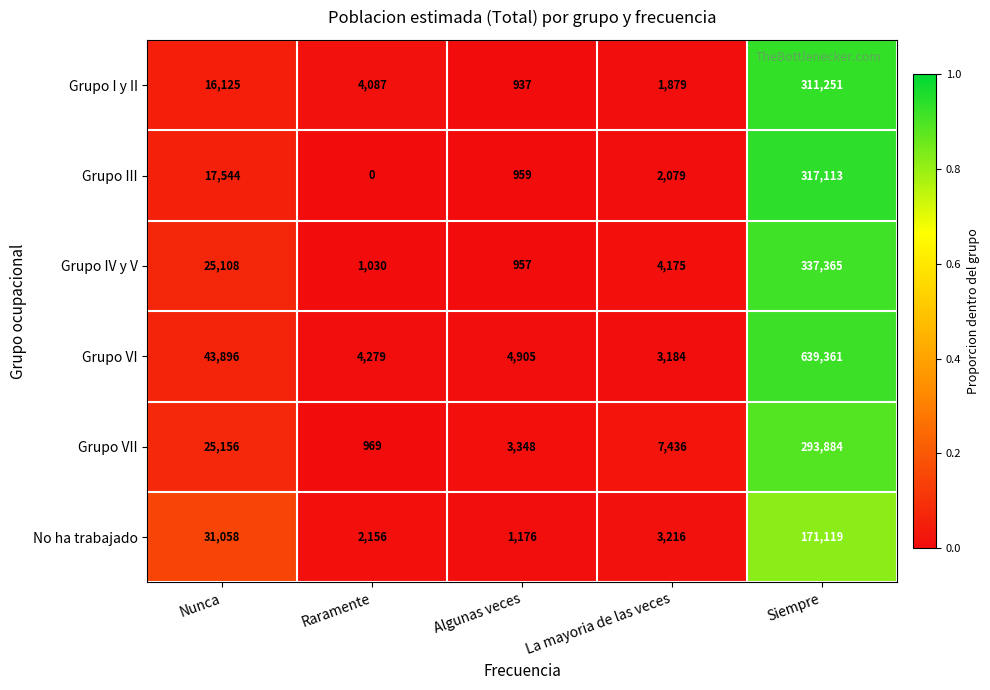

What is the average value of the Grupo I y II series?

66856